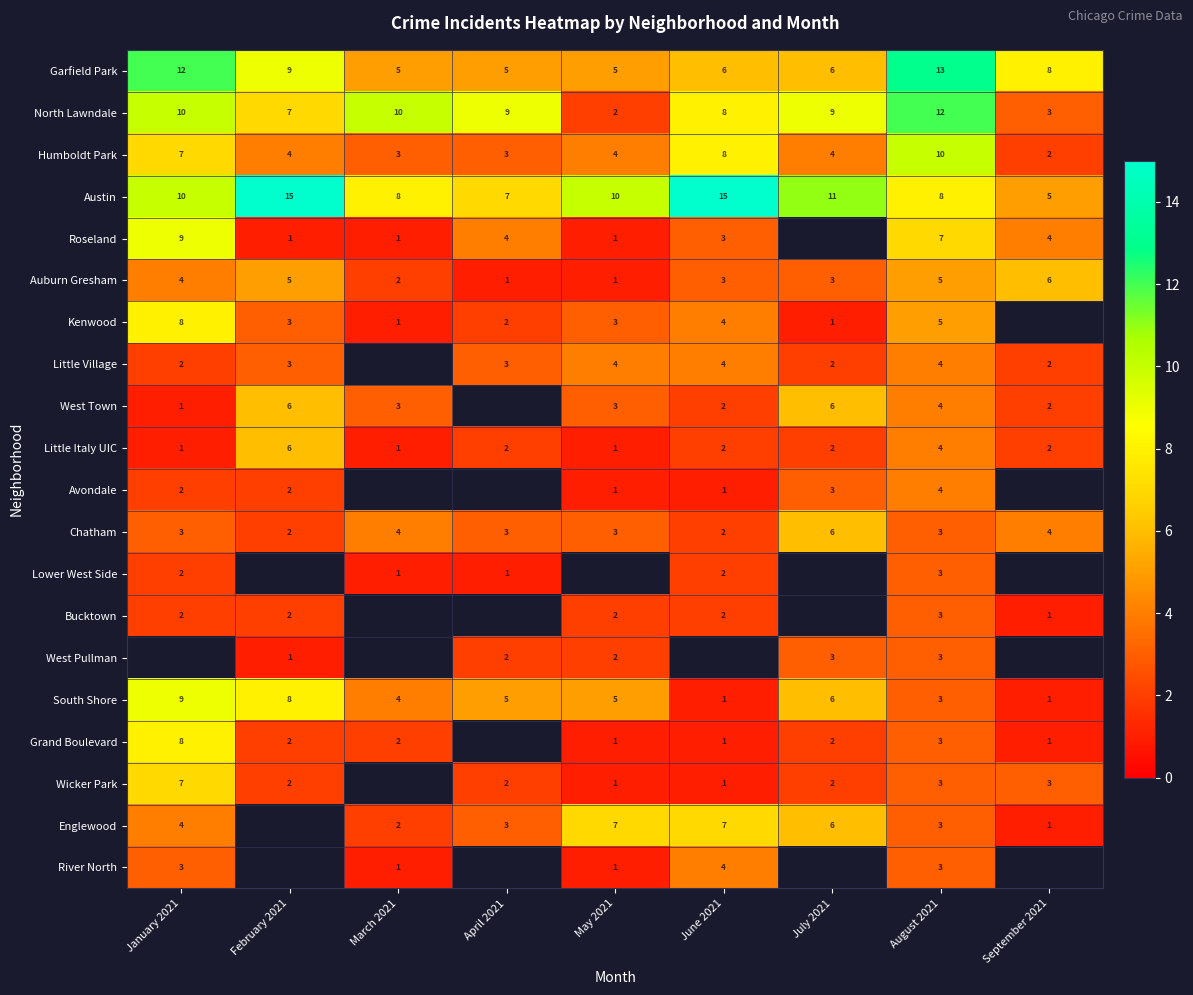

The Little Village series shows 1.3 at April 2021. True or false?

False